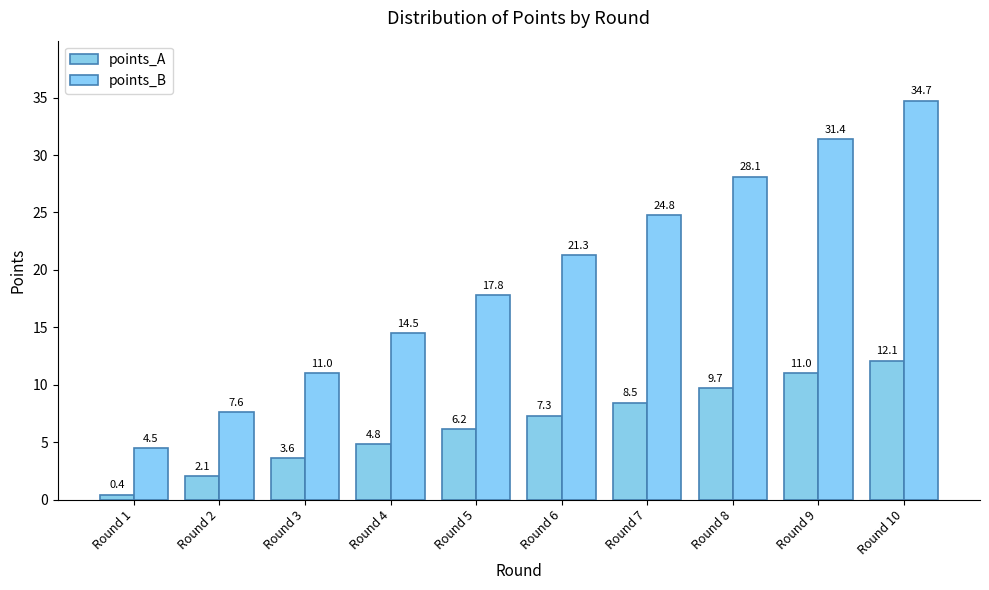

What is the value of the points_B bar at the 6th from the left?

21.3